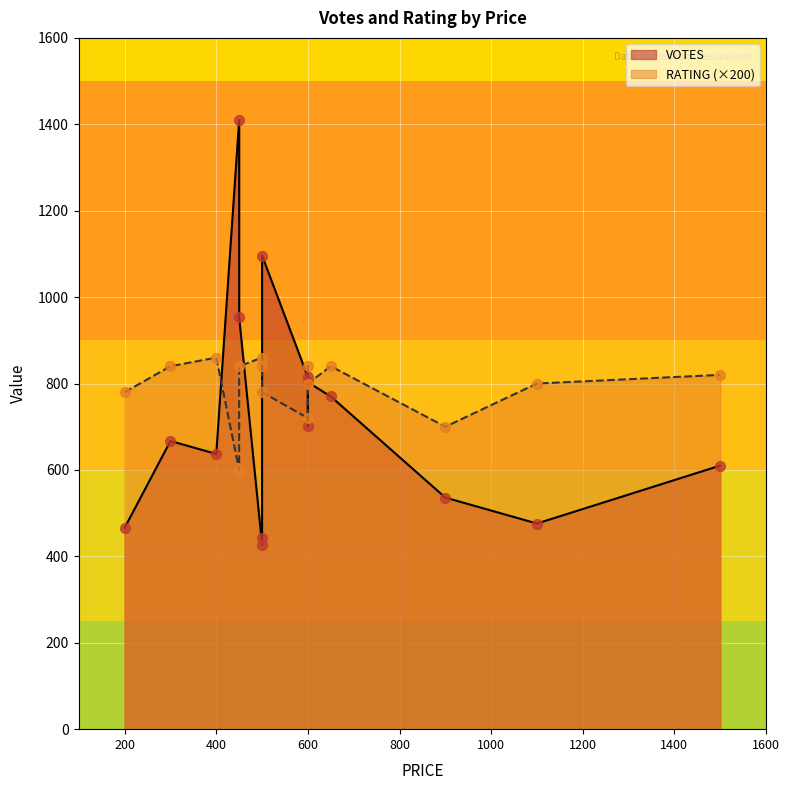

What are all the series names shown in the legend?

VOTES, RATING